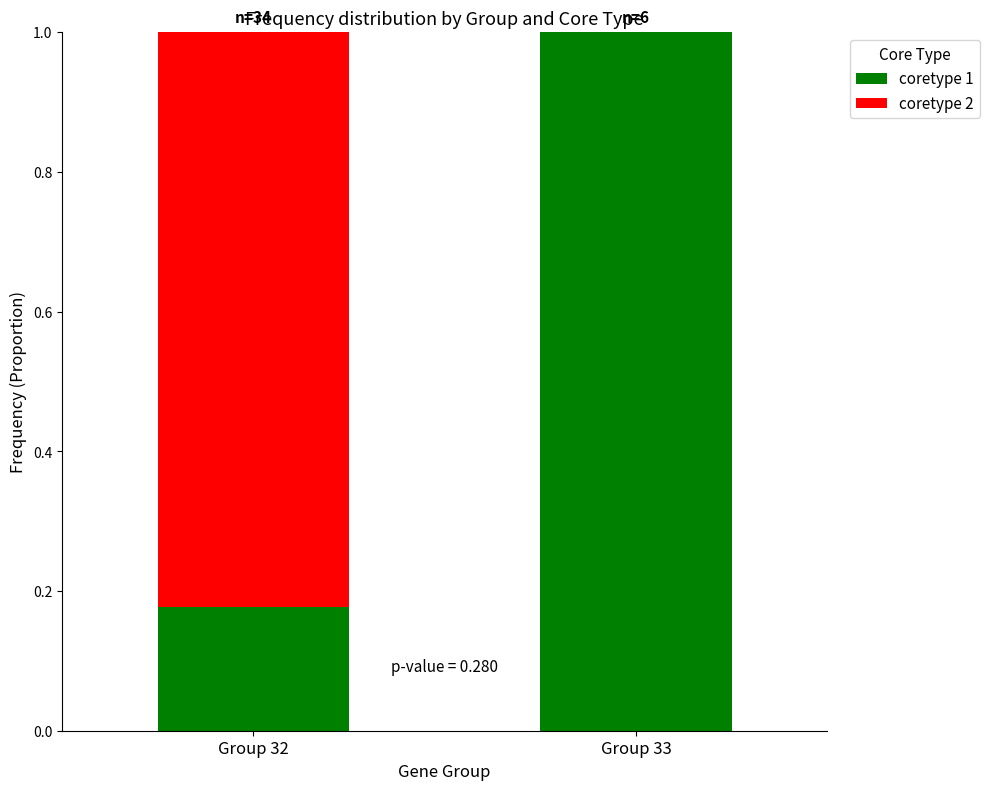

Does the chart contain stacked bars?

Yes